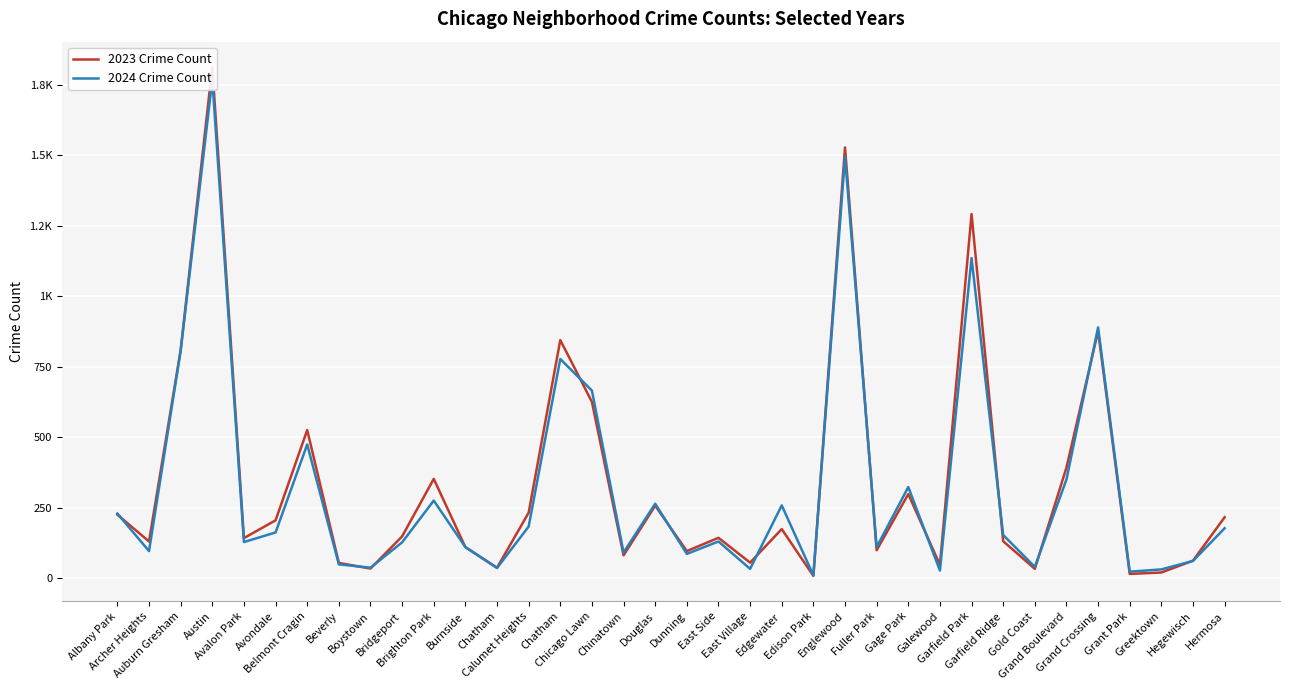

How many data points in 2023 Crime Count are above 149?

17